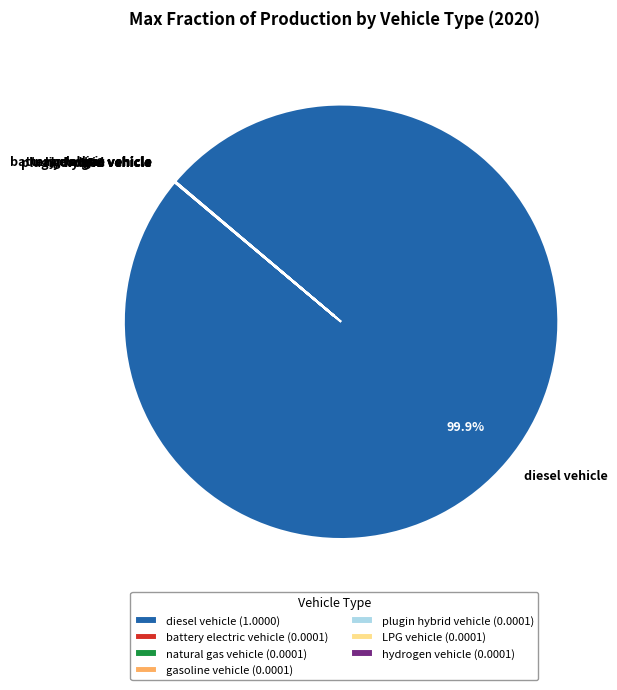

Is diesel vehicle the majority of the pie?

Yes